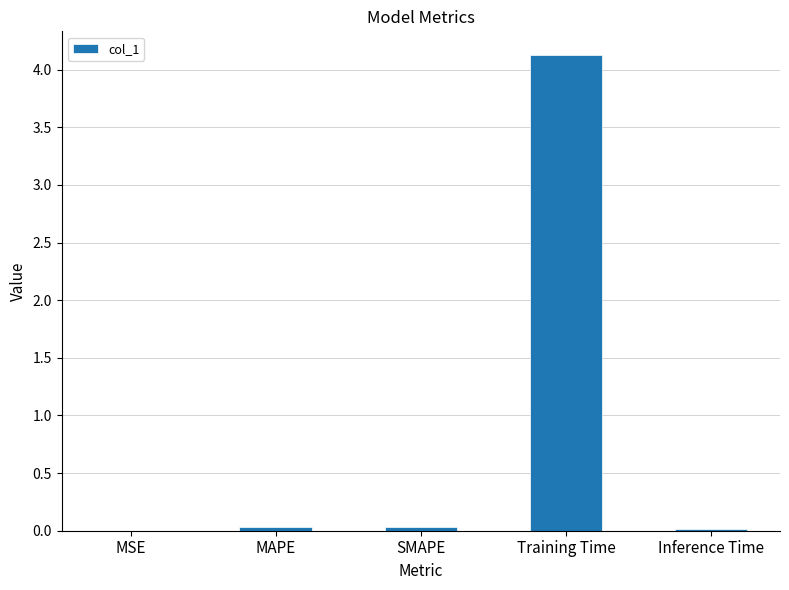

Are the bars horizontal?

No